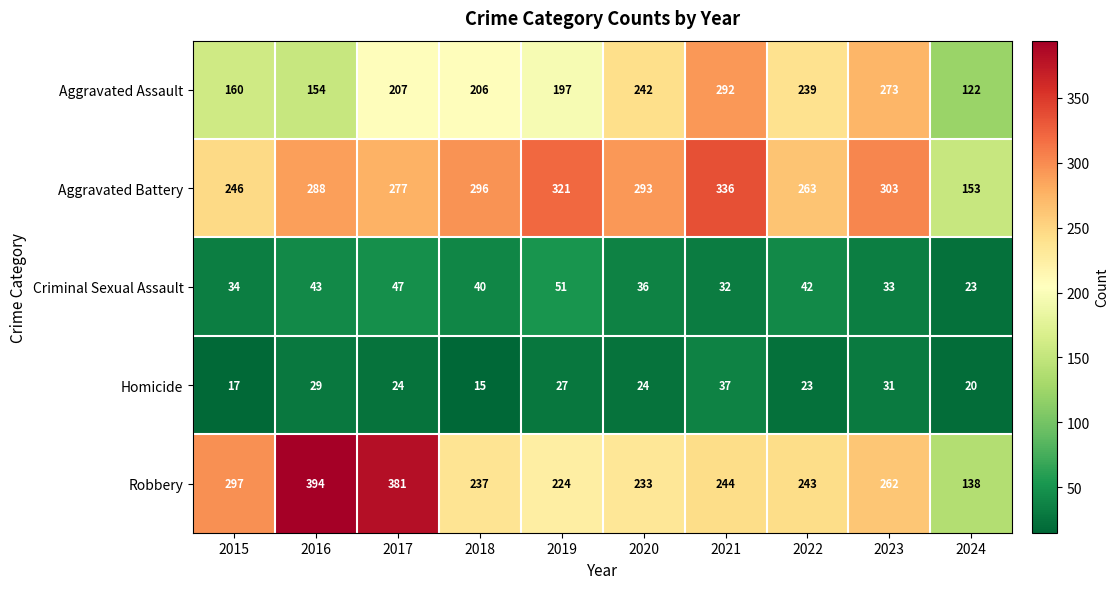

How many data points does each series have?

10